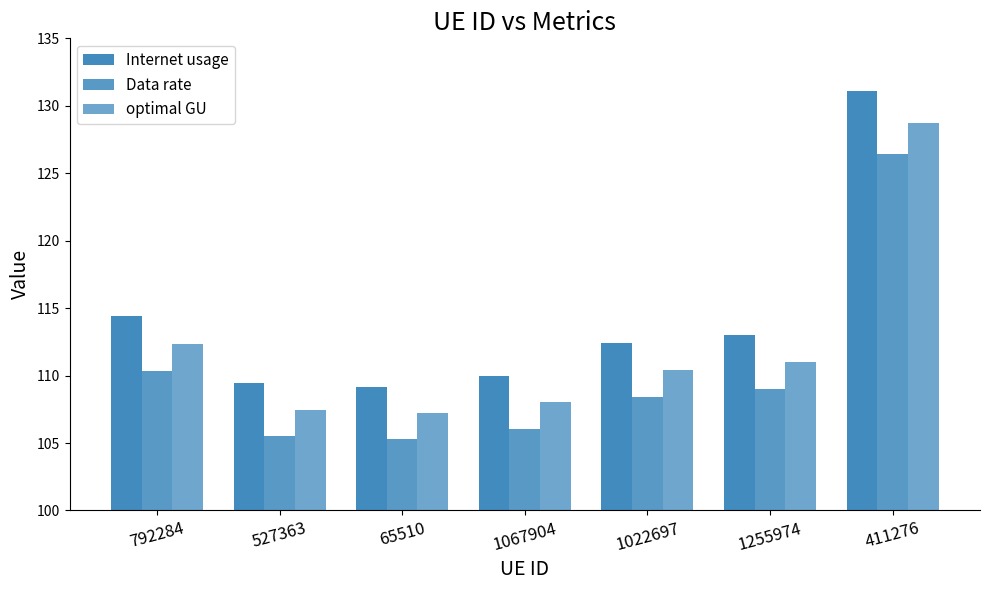

How many categories are shown in the chart?

7